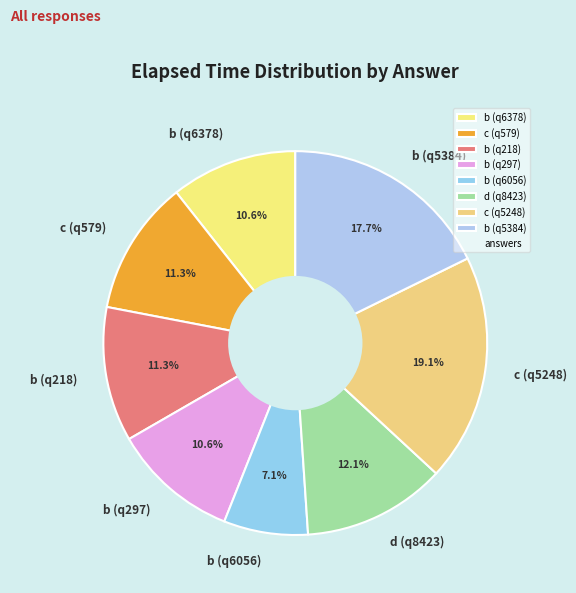

What is the largest slice in the pie chart?

c (q5248)